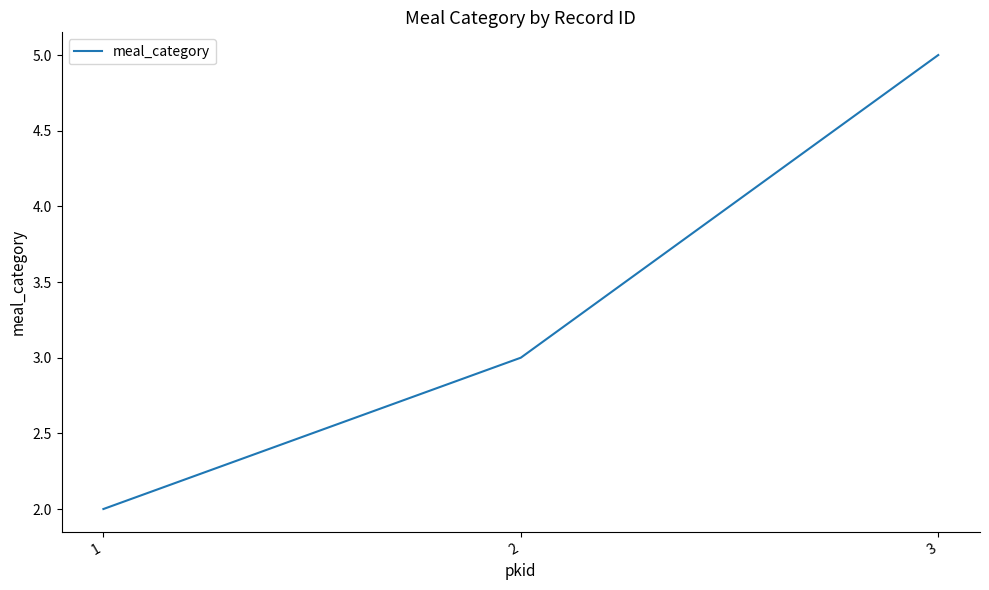

What is the difference between the maximum and minimum values?

3